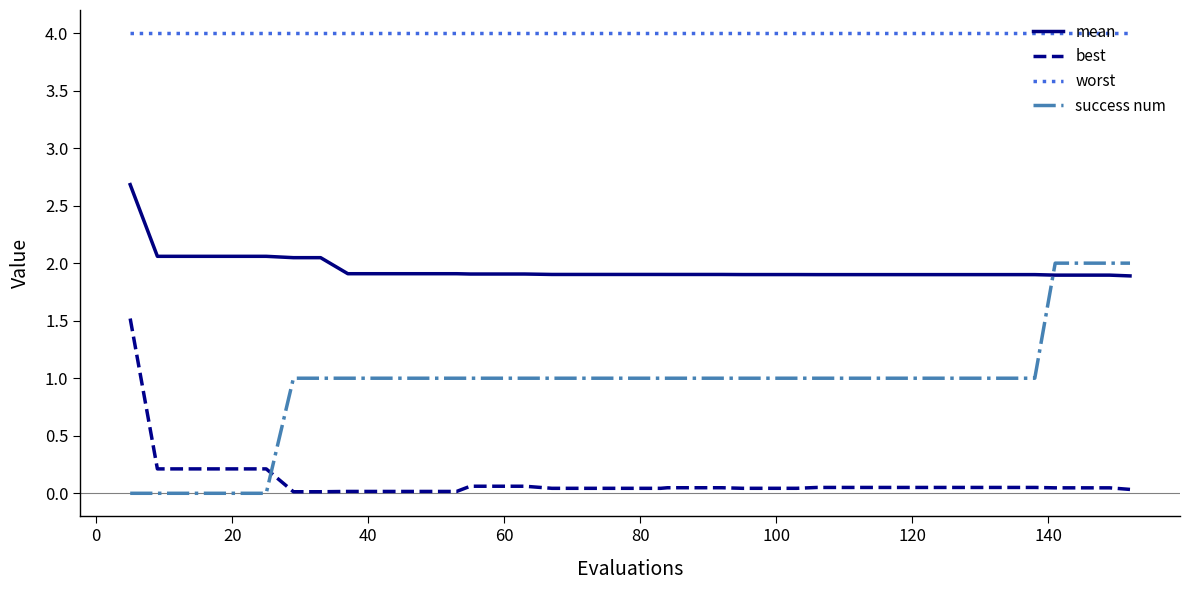

Which series ends up on top after the final intersection of success num and best?

success num